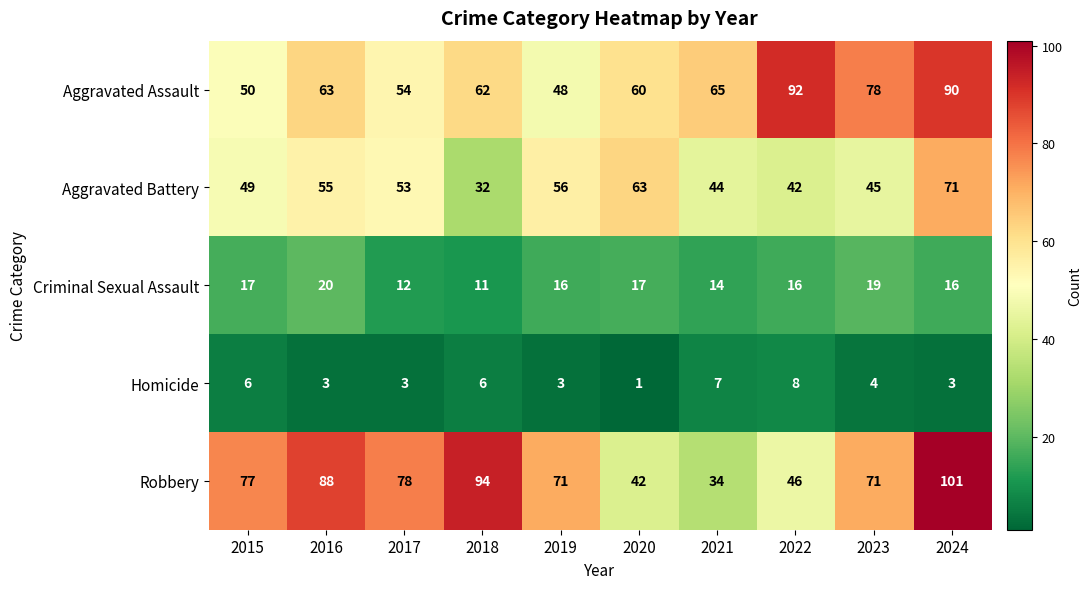

Which series changed the most between 2016 and 2022?

Robbery